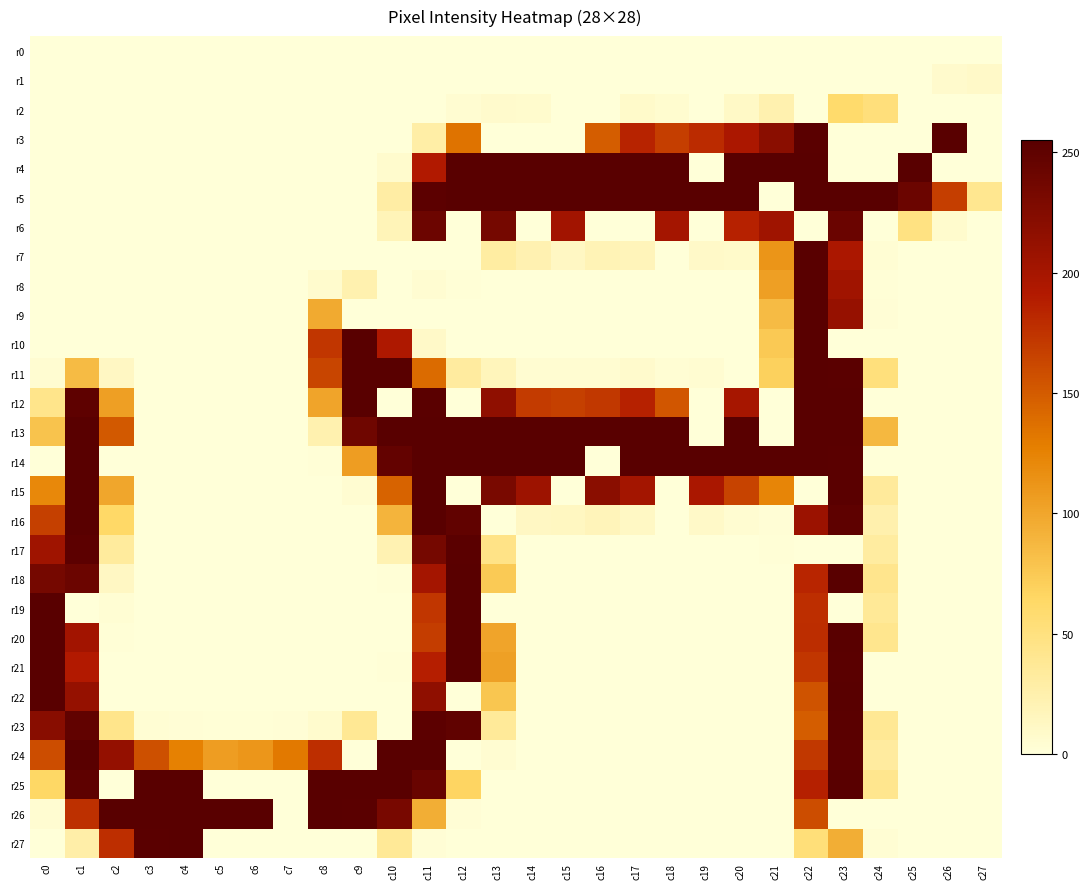

Between c14 and c19, which series saw the biggest shift?

r4